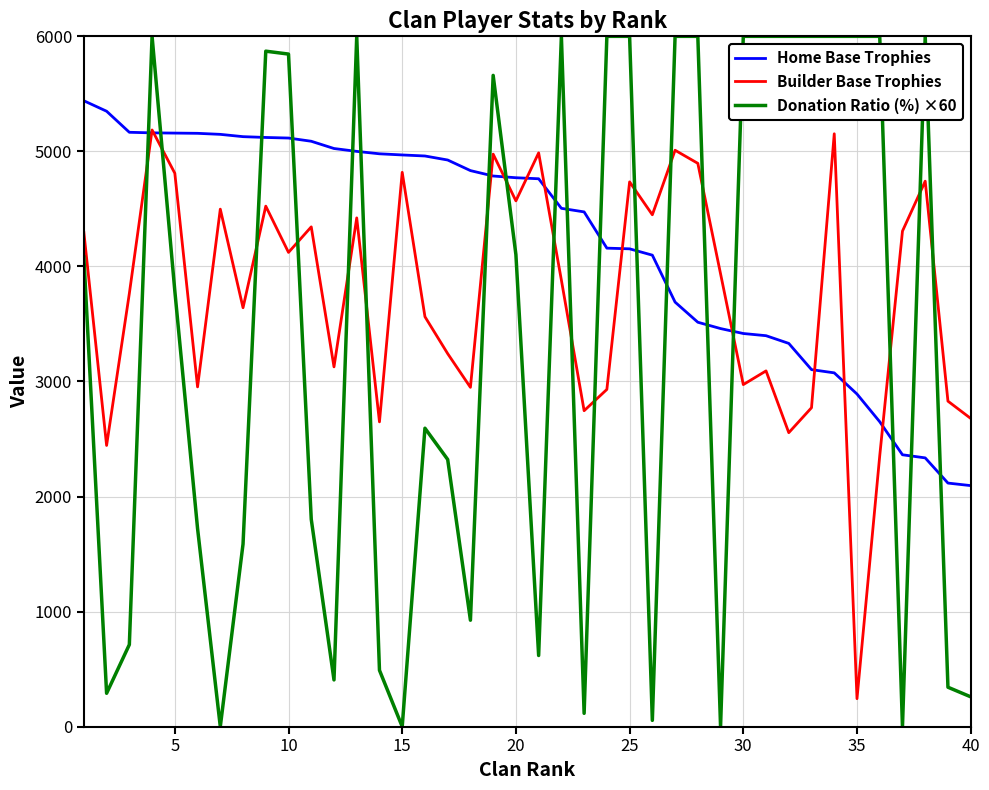

Which series has the largest total across all categories?

Home Base Trophies